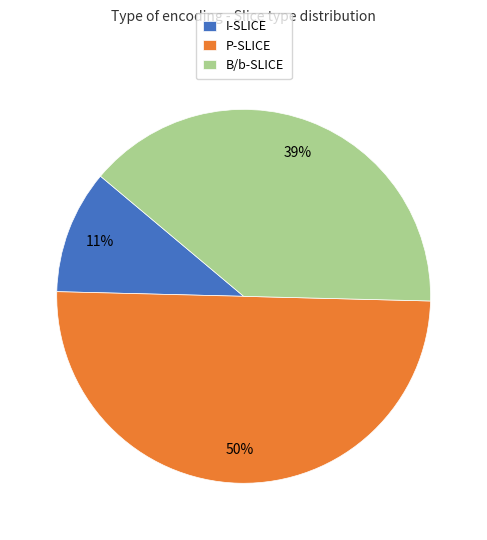

To the nearest percent, what is the difference between the largest and smallest slice percentages?

39%